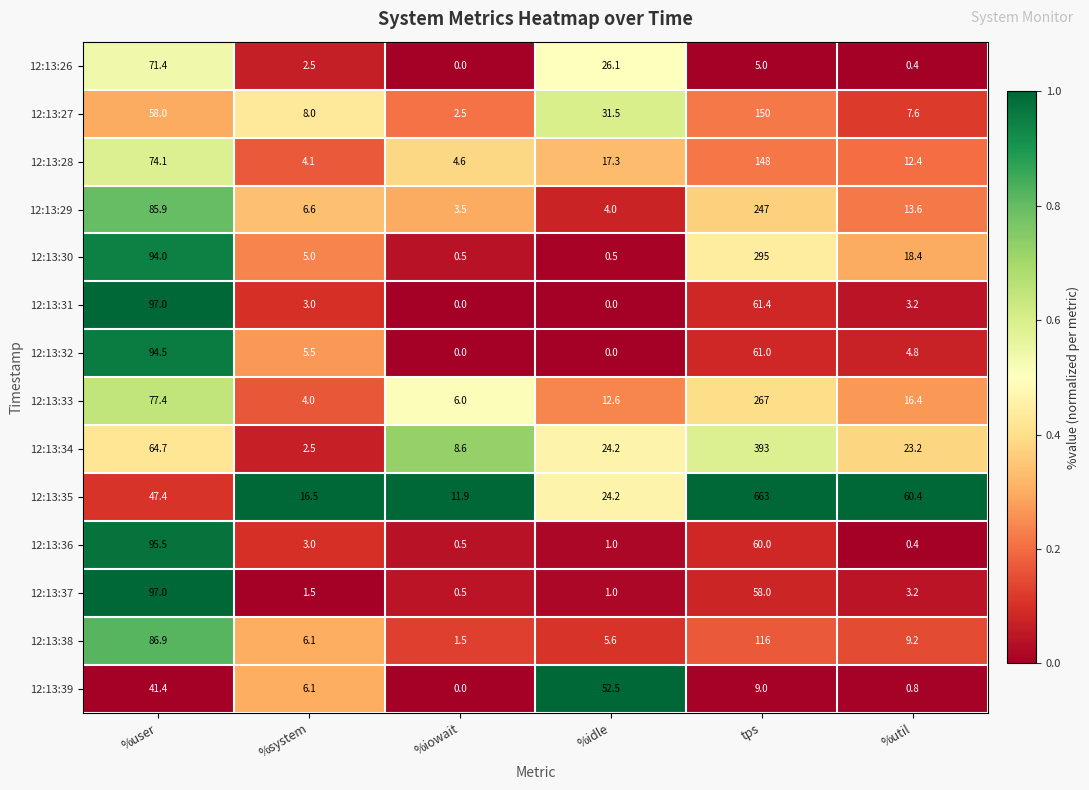

The 12:13:36 series shows 1.0 at %idle. True or false?

True